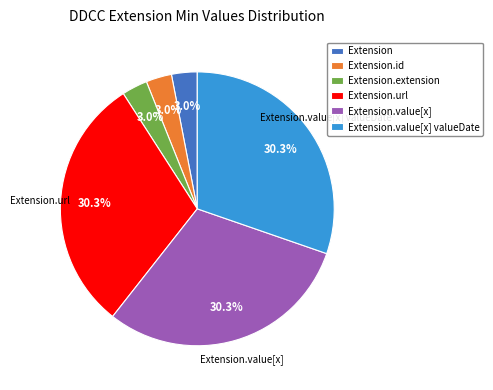

Does Extension.value[x] valueDate represent more than half of the total?

No